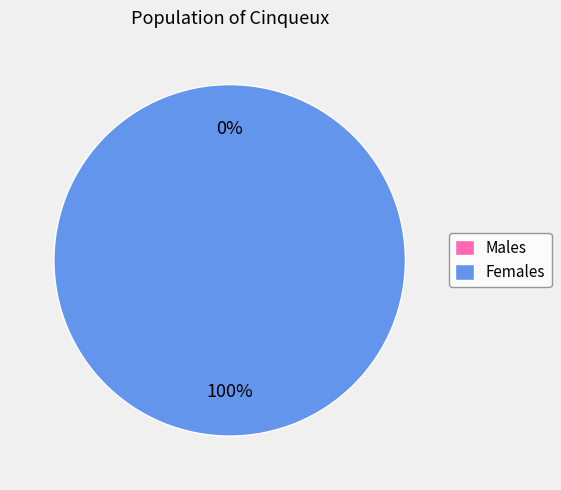

Is the sum of 1557793884 and 1552750196 greater than half?

Yes